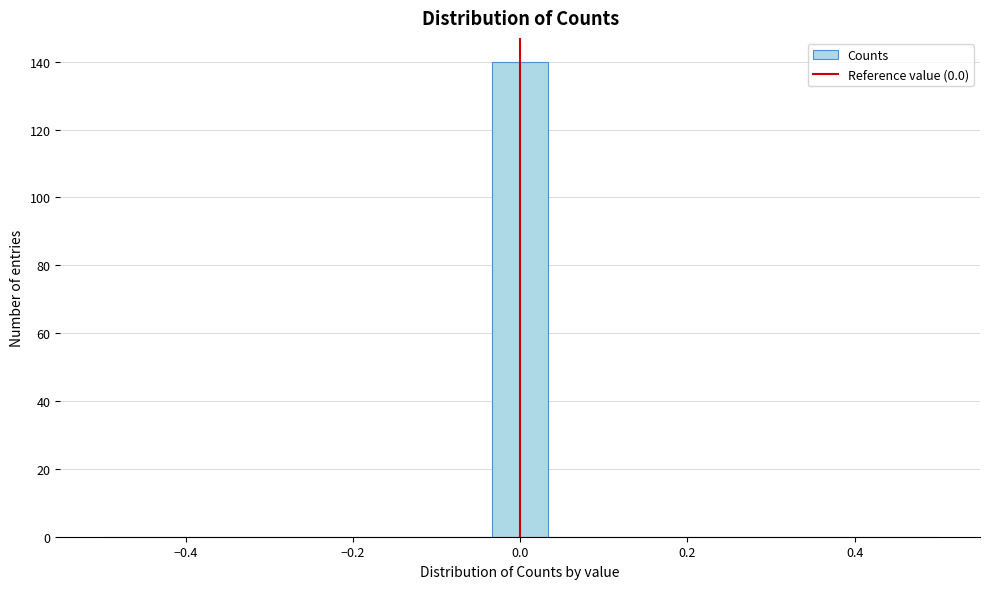

Read against the x-axis, roughly where is the centre of the tallest bar?

0.00